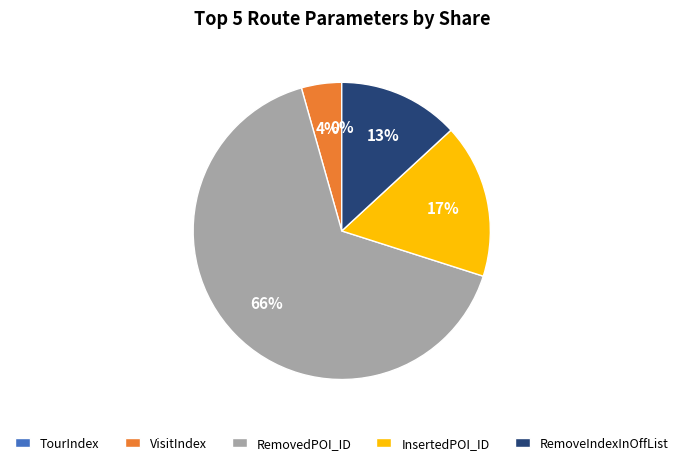

To the nearest percent, what is the difference between the InsertedPOI_ID and RemoveIndexInOffList slice percentages?

4%